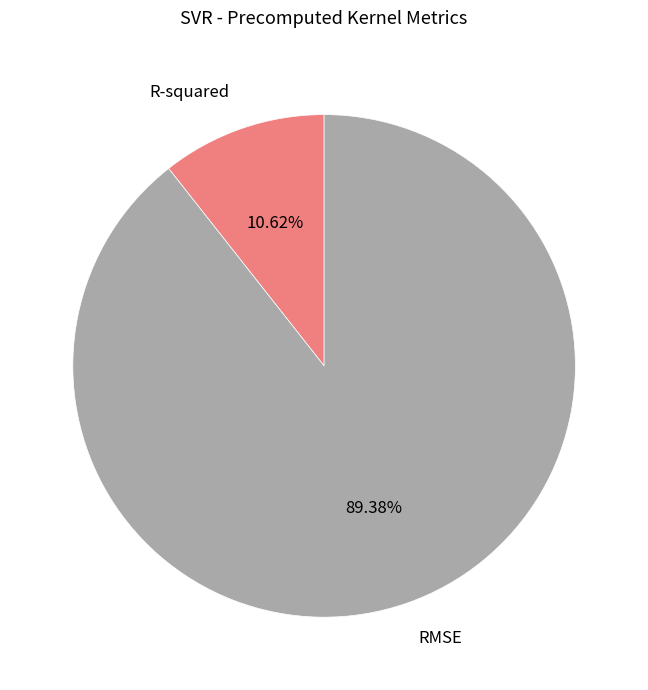

Which category accounts for the majority?

RMSE